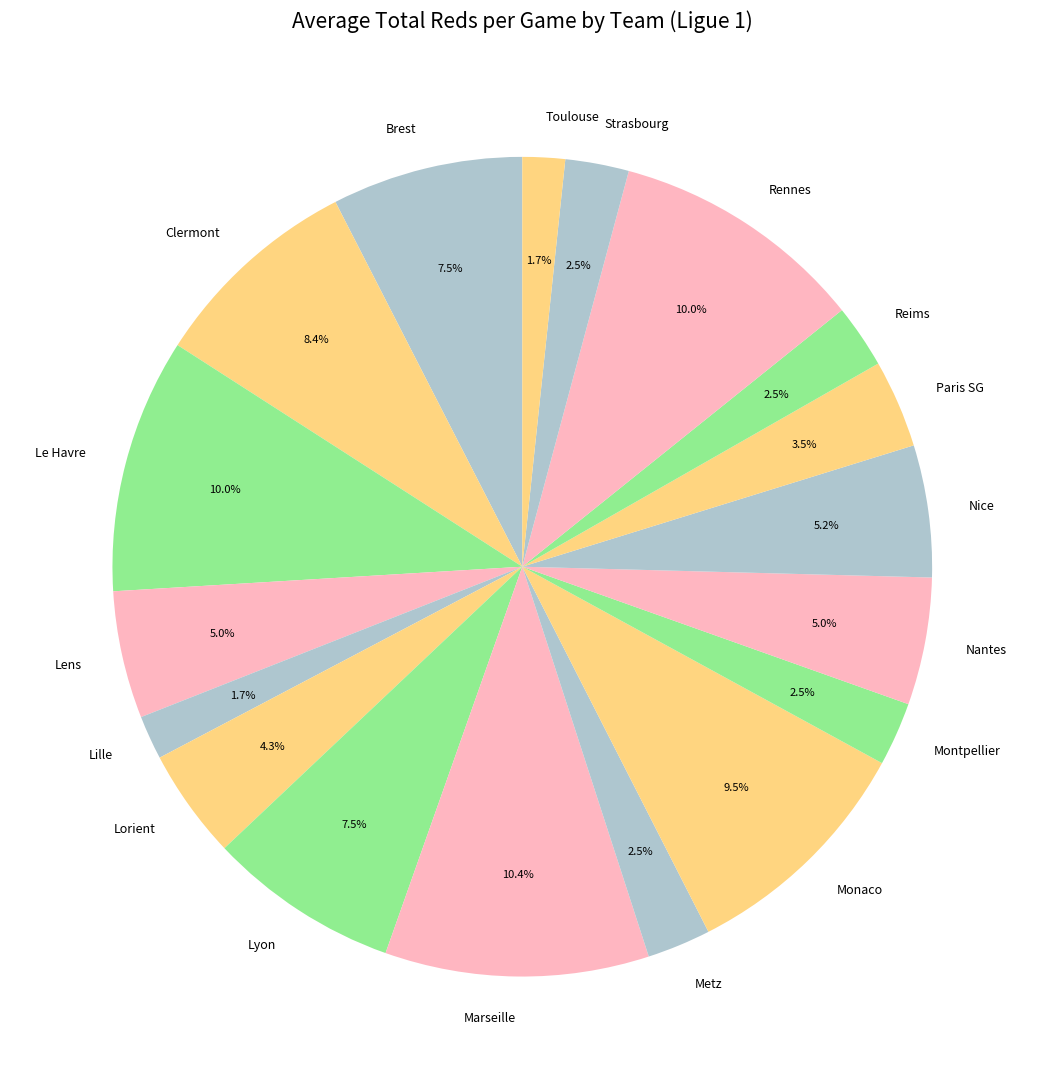

What portion of the pie excludes Le Havre?

90.0%